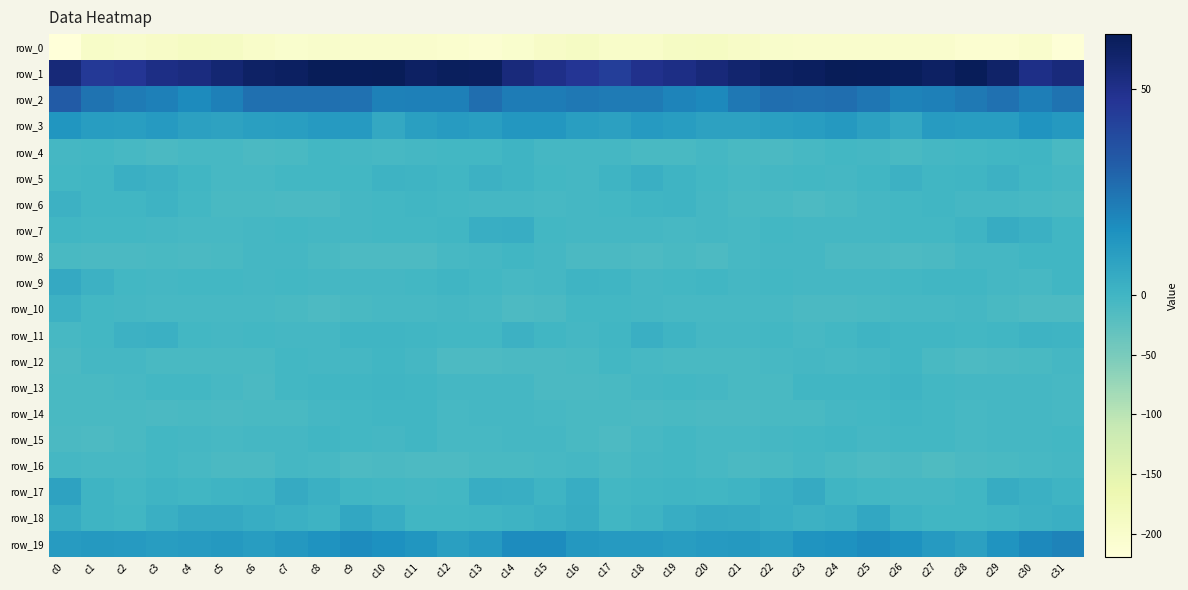

Reading left to right, what are all the values shown in this chart?

row_0: -219.5	-195.5	-199.5	-194.3	-189.6	-192.0	-197.8	-202.5	-200.5	-201.8	-201.7	-201.9	-204.7	-208.7	-202.4	-195.1	-191.0	-197.6	-198.8	-191.5	-190.2	-193.9	-200.4	-201.9	-200.7	-201.5	-202.2	-202.1	-207.3	-206.7	-201.4	-215.0
row_1: 54.7	45.1	46.8	51.2	52.6	56.1	59.6	60.7	63.1	62.5	63.1	60.3	61.7	61.0	53.6	50.4	46.7	43.2	49.1	51.4	54.1	57.2	60.4	61.3	63.4	62.6	62.4	60.1	62.5	58.6	51.0	53.7
row_2: 32.3	25.0	22.5	21.0	17.4	21.2	26.0	26.2	26.1	25.7	20.6	20.9	21.3	26.7	22.0	22.3	23.3	22.6	22.4	19.4	17.9	23.7	26.3	26.2	26.3	23.9	20.2	21.0	23.2	25.8	21.3	25.1
row_3: 13.7	10.7	10.4	11.5	9.4	8.2	9.5	10.2	11.6	11.4	5.7	9.5	11.3	10.0	12.9	13.2	10.2	9.4	11.8	10.7	8.6	8.4	9.9	10.7	12.2	9.4	5.6	11.2	10.8	10.5	14.1	12.3
row_4: -3.5	-3.0	-5.5	-9.1	-5.2	-6.4	-8.9	-7.8	-2.6	-3.9	-6.8	-4.8	-2.9	-2.2	0.9	-3.5	-4.8	-3.9	-6.9	-8.5	-4.6	-7.3	-9.7	-5.6	-2.3	-5.1	-6.9	-4.2	-2.2	-1.5	0.2	-7.4
row_5: -3.4	-0.7	2.6	1.6	-0.8	-6.5	-5.7	-2.4	-3.3	-2.4	1.1	0.9	-0.5	1.9	0.5	-2.6	-4.7	0.9	2.8	0.8	-3.3	-6.8	-4.4	-2.6	-3.6	-1.0	1.8	-0.1	0.3	1.8	-1.0	-4.5
row_6: 1.6	-1.0	-1.3	1.4	-2.4	-7.3	-8.1	-9.3	-9.9	-4.7	-3.4	-0.7	-2.9	-4.8	-4.9	-6.1	-3.6	-2.0	0.2	0.5	-4.5	-8.3	-7.7	-10.6	-7.7	-4.3	-2.2	-0.9	-4.4	-4.5	-6.2	-8.4
row_7: -1.3	-2.9	-3.1	-5.0	-5.5	-5.3	-4.1	-3.1	-4.1	-3.8	-3.3	-2.7	-0.8	3.0	3.6	-2.1	-3.7	-3.4	-3.5	-5.6	-5.0	-5.6	-2.6	-3.9	-3.7	-3.7	-3.4	-2.2	0.5	4.1	2.2	-1.5
row_8: -8.5	-8.9	-9.8	-8.4	-9.3	-8.4	-5.0	-4.3	-8.1	-10.6	-10.6	-10.7	-5.2	-4.4	-1.3	-4.1	-9.2	-8.8	-10.3	-7.7	-10.4	-6.2	-4.8	-4.9	-9.7	-10.2	-11.4	-8.8	-4.3	-3.6	-0.6	-1.2
row_9: 5.3	1.8	-2.5	-3.6	-1.8	-2.4	-3.8	-2.6	-4.0	-4.0	-3.5	-2.0	0.1	-2.2	-5.9	-4.5	0.8	0.4	-3.8	-3.0	-1.3	-3.5	-3.0	-3.4	-3.9	-4.3	-2.6	-1.0	-0.4	-3.7	-6.1	-1.6
row_10: 1.8	-1.8	-4.6	-5.4	-6.8	-5.6	-6.6	-8.4	-10.4	-7.5	-6.8	-6.4	-3.6	-5.6	-10.7	-9.8	-3.0	-3.4	-4.8	-6.5	-5.9	-6.1	-6.8	-9.8	-9.7	-7.1	-6.8	-5.3	-3.5	-8.0	-11.4	-10.4
row_11: -5.2	-2.4	1.8	2.1	-2.3	-4.9	-2.8	-4.4	-3.7	0.3	0.1	-0.5	-2.5	-2.0	1.5	-0.7	-4.0	-0.6	2.6	0.6	-3.9	-3.9	-2.7	-5.2	-2.0	0.5	-0.1	-0.9	-3.2	-0.1	1.4	0.8
row_12: -9.7	-4.8	-4.3	-7.1	-7.1	-7.9	-7.7	-3.3	-5.1	-5.0	-0.8	-4.2	-10.9	-10.7	-9.0	-8.9	-7.4	-3.3	-5.7	-7.2	-7.0	-8.4	-5.3	-4.0	-5.4	-3.7	-0.3	-7.3	-11.5	-9.7	-8.4	-5.0
row_13: -7.8	-8.3	-5.8	-2.4	-2.6	-6.0	-8.6	-2.8	-0.1	-1.2	0.4	-1.3	-4.9	-3.8	-4.3	-8.8	-9.1	-7.6	-4.7	-1.8	-3.6	-7.6	-7.1	-1.1	-0.5	-0.7	0.7	-3.0	-4.8	-3.9	-4.9	-6.8
row_14: -6.9	-8.1	-8.6	-8.6	-8.4	-8.7	-8.2	-8.2	-4.9	-3.0	-1.4	-1.2	-5.8	-4.1	-4.6	-6.2	-7.0	-8.3	-8.9	-8.1	-8.7	-8.6	-8.3	-7.3	-4.0	-2.2	-0.7	-3.1	-5.7	-4.1	-4.6	-5.6
row_15: -10.1	-11.5	-8.0	-3.0	-4.3	-6.5	-5.1	-3.6	-1.5	-2.6	-3.5	-1.6	-6.0	-5.5	-4.6	-4.6	-6.9	-10.6	-5.9	-2.3	-5.8	-6.1	-4.8	-2.5	-1.2	-3.7	-2.1	-3.1	-6.8	-4.3	-4.8	-3.3
row_16: -3.9	-6.5	-6.5	-3.1	-5.4	-8.7	-8.8	-4.7	-6.3	-10.6	-9.9	-11.5	-10.8	-8.3	-7.1	-6.1	-4.5	-7.2	-5.0	-3.3	-6.8	-9.4	-7.2	-4.4	-7.8	-11.3	-9.5	-12.2	-9.3	-7.8	-6.7	-5.1
row_17: 8.1	0.9	-2.8	0.8	-1.0	0.7	1.1	4.9	2.1	-0.9	-3.3	-4.1	-2.2	3.6	3.3	0.7	3.7	-2.0	-1.0	0.1	-0.5	0.7	3.0	4.7	0.5	-1.9	-3.8	-3.7	-0.2	4.5	2.1	0.7
row_18: 4.4	0.6	-0.0	2.7	5.0	5.0	3.5	2.2	1.2	6.1	3.5	-1.1	-1.1	0.4	1.1	2.3	4.0	-0.6	1.0	3.9	5.4	4.5	3.2	1.6	2.6	6.1	1.4	-1.4	-0.9	0.8	1.6	2.8
row_19: 11.1	12.2	11.8	10.8	11.3	12.3	10.8	12.8	14.7	17.0	15.8	13.5	9.7	11.6	16.9	17.0	12.8	11.8	11.4	10.8	11.8	12.2	10.5	14.4	15.2	17.2	15.3	11.8	9.4	13.9	18.3	20.1